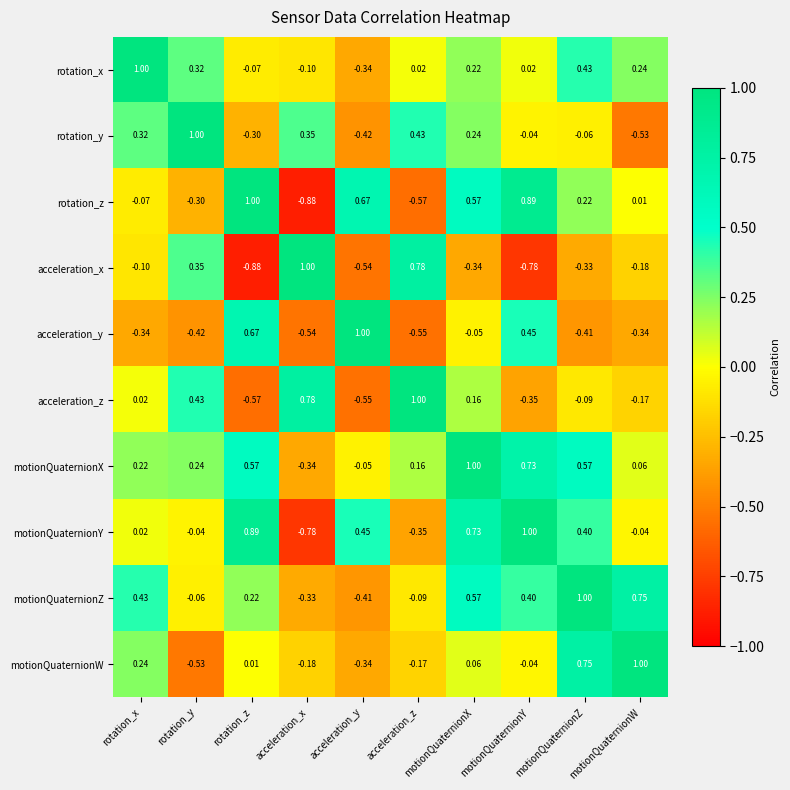

Which series changed the most between rotation_x and rotation_y?

motionQuaternionW